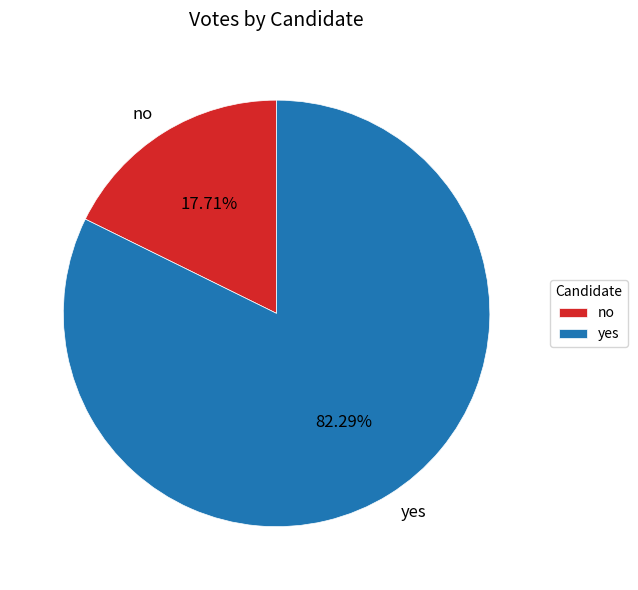

Does no account for over 50% of the chart?

No